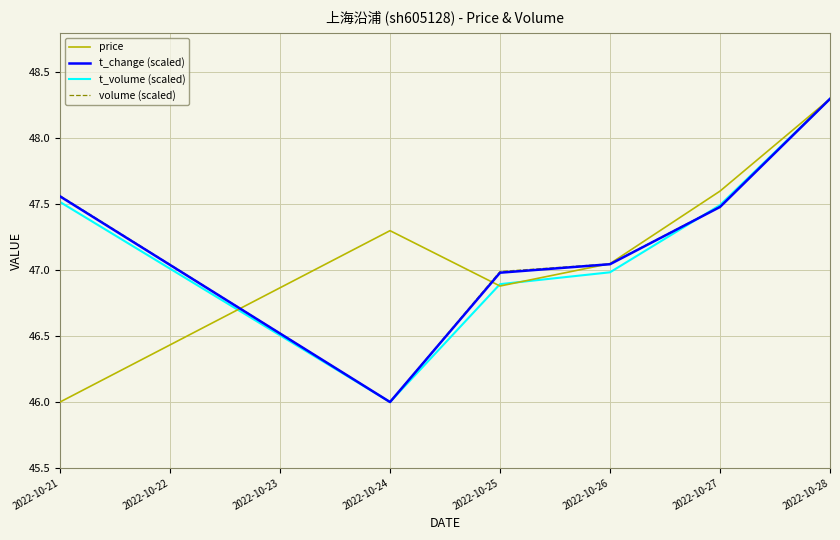

The t_volume (scaled) series shows 47.5 at 2022-10-27. True or false?

True